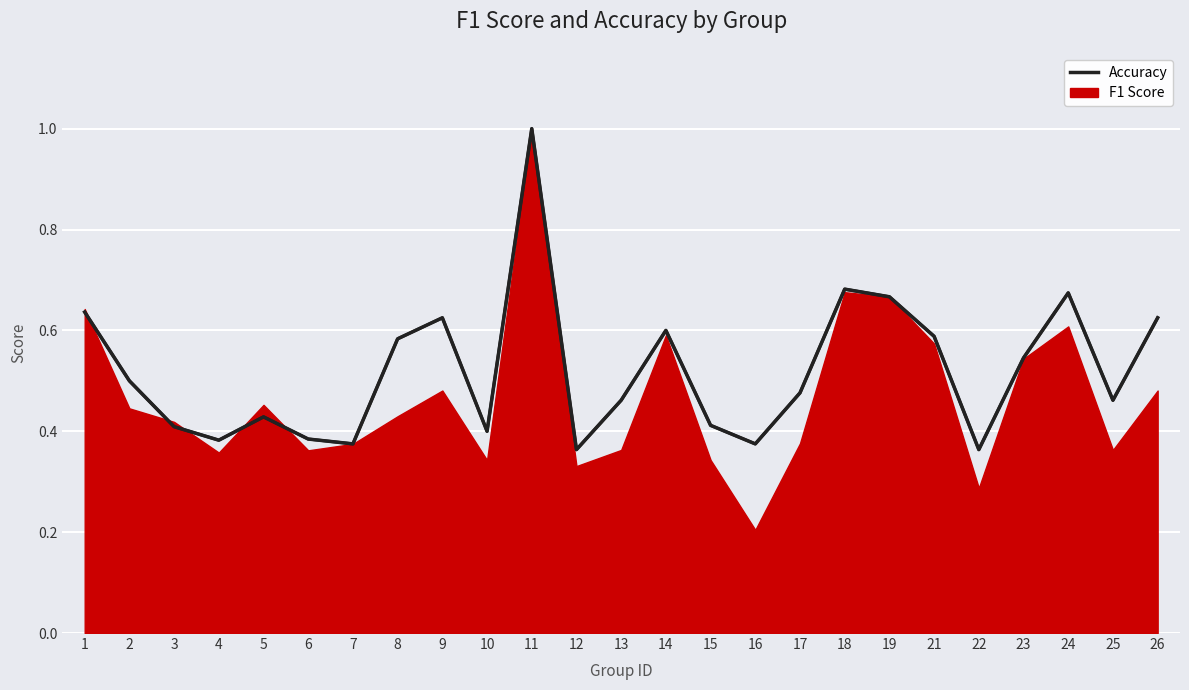

In accuracy, how many points are higher than both neighbors (excluding endpoints)?

6